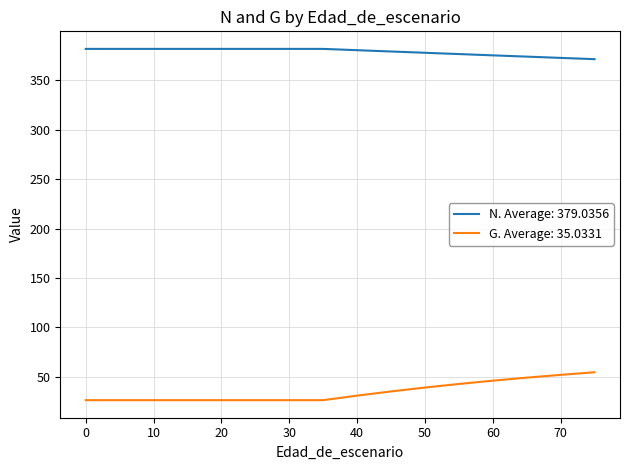

True or false: G. Average: 35.0331 and N. Average: 379.0356 cross at least once.

False